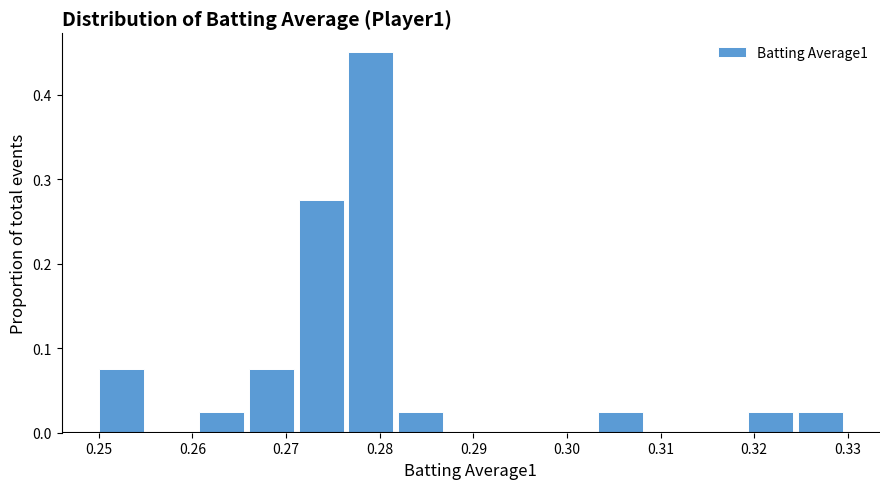

Which range on the x-axis has the tallest bar?

0.277 to 0.282